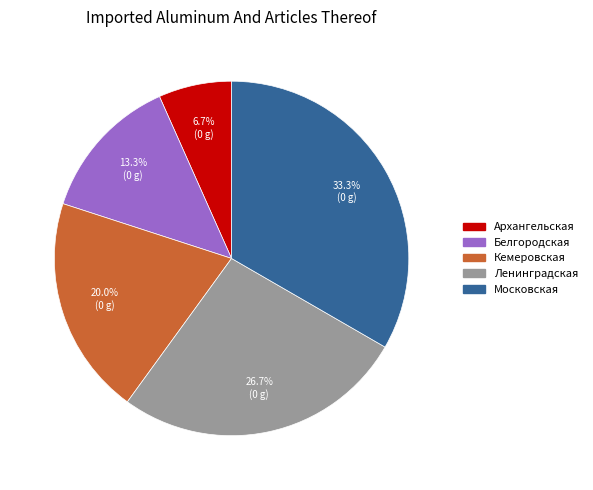

Which slice is the largest?

Московская